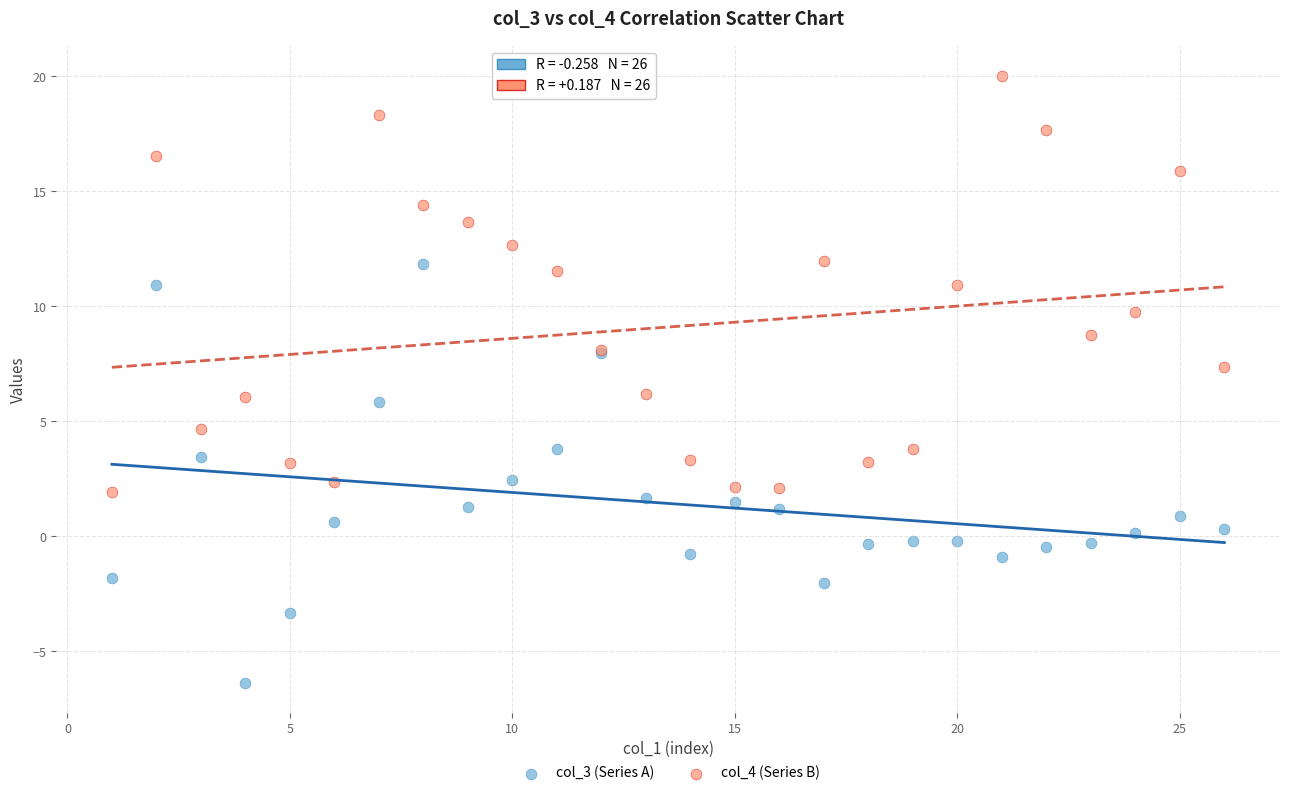

Which series reaches the maximum Y coordinate?

col_4 (Series B)